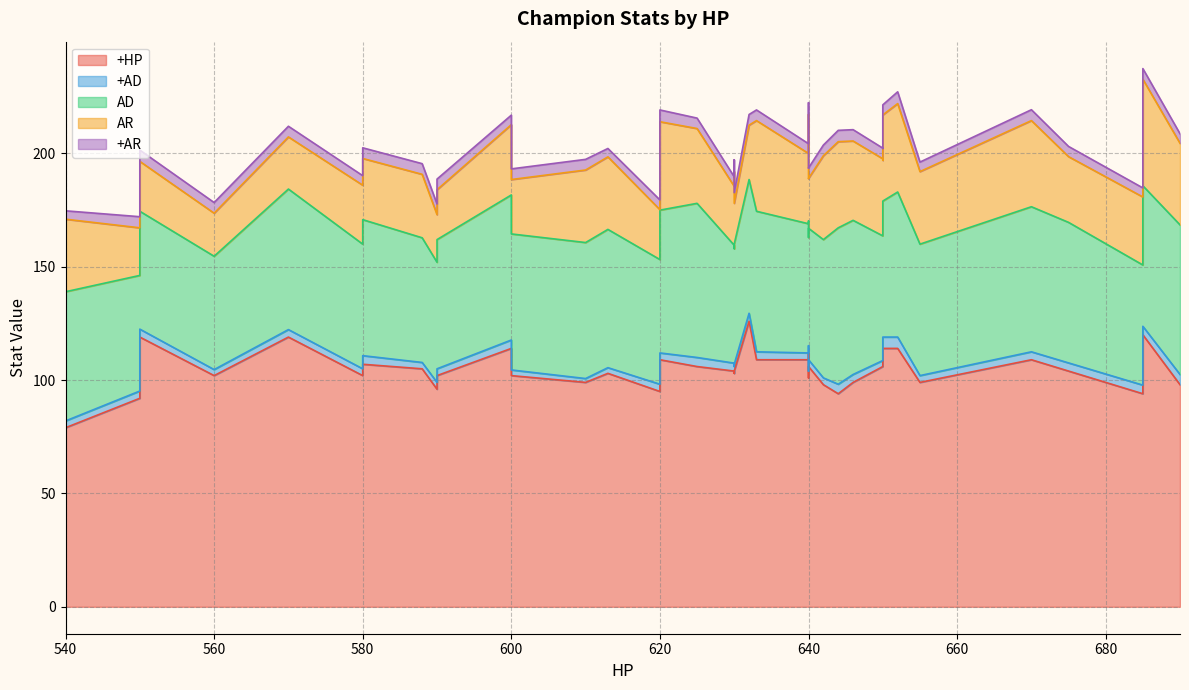

What is the total value across all series at 640?

193.6